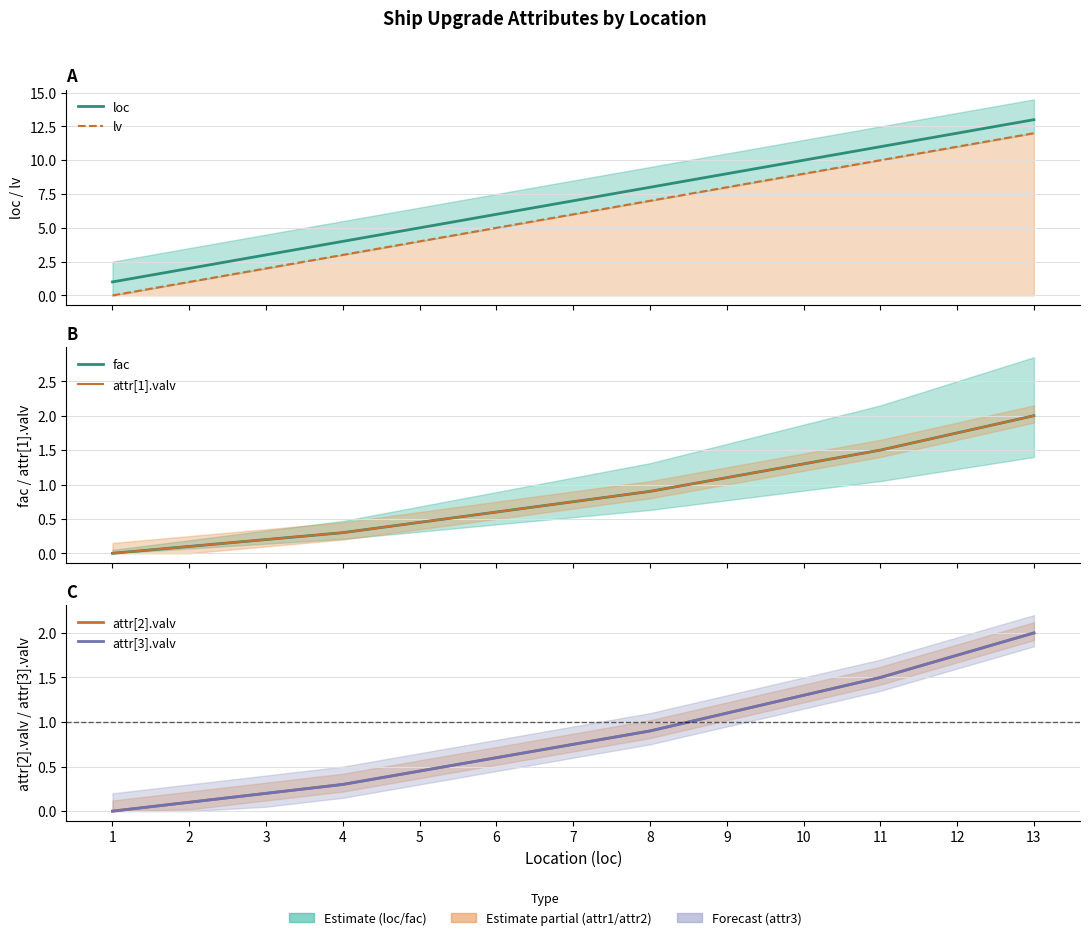

How many values in the lv series are below 6?

6